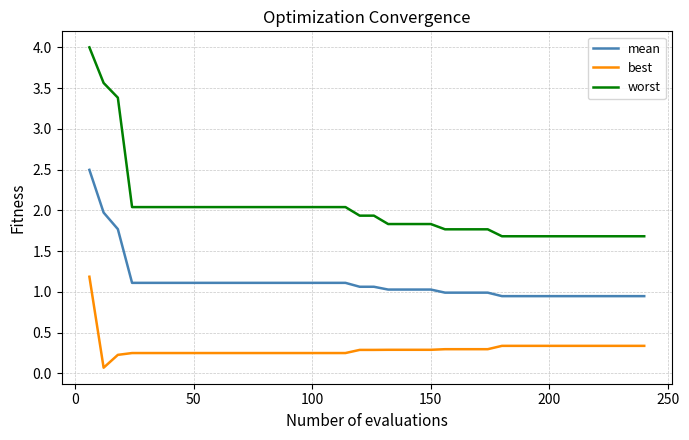

Which series has the largest range (max minus min)?

worst